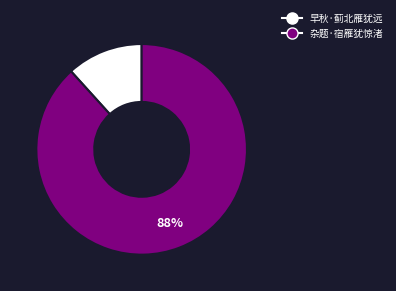

Which category has the biggest portion of the pie?

杂题·宿雁犹惊渚